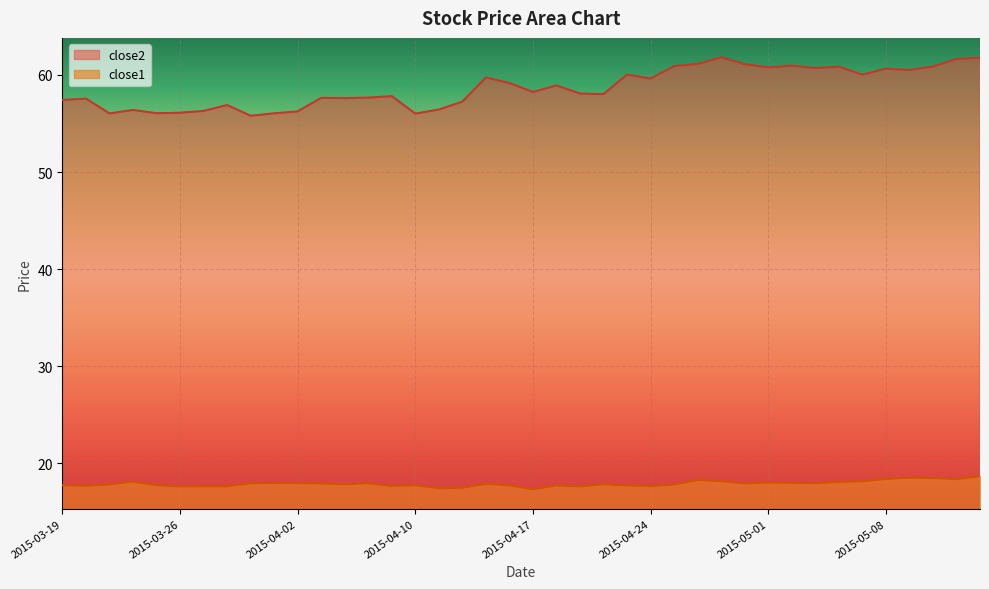

Does the chart display data point markers on the line(s)?

No